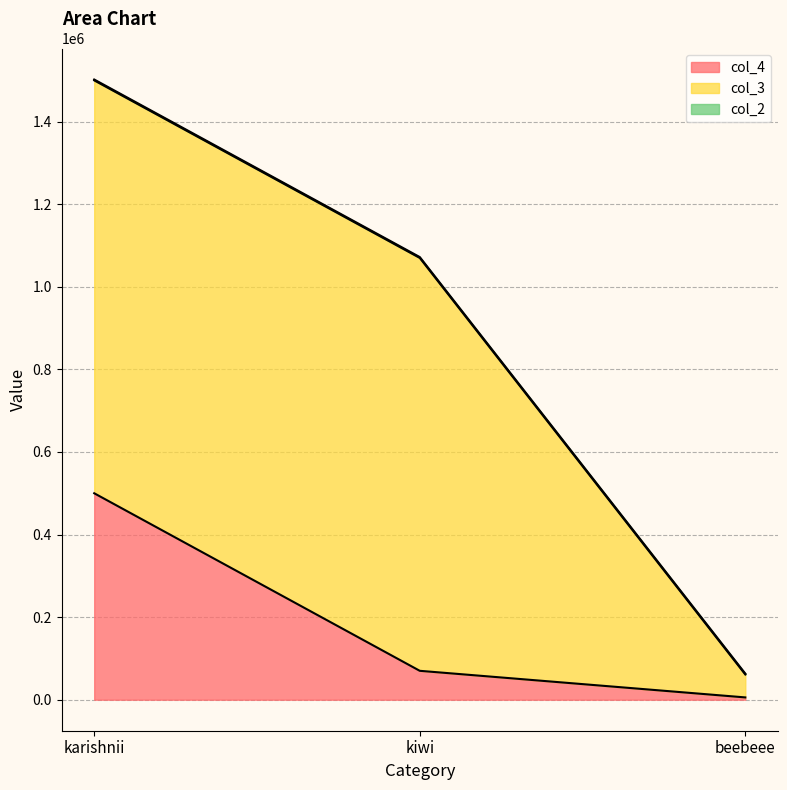

What is the label of the 2nd point from the right?

kiwi